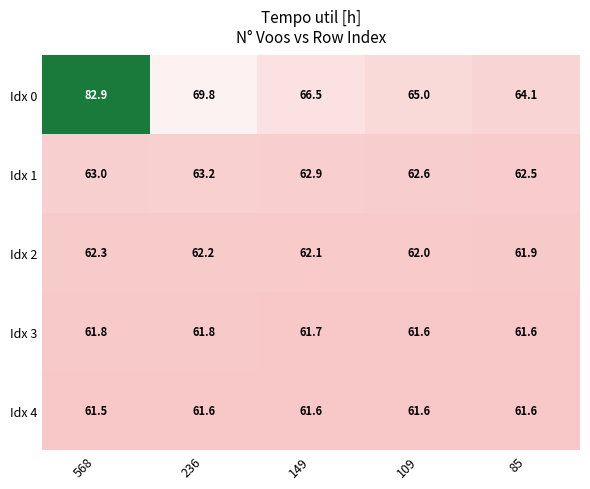

Is it true that Idx 0 equals 41.7 at 149?

False